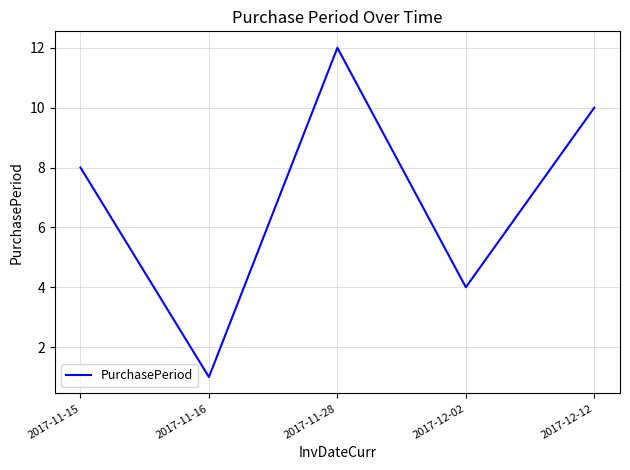

What position from the left is 2017-11-15?

1